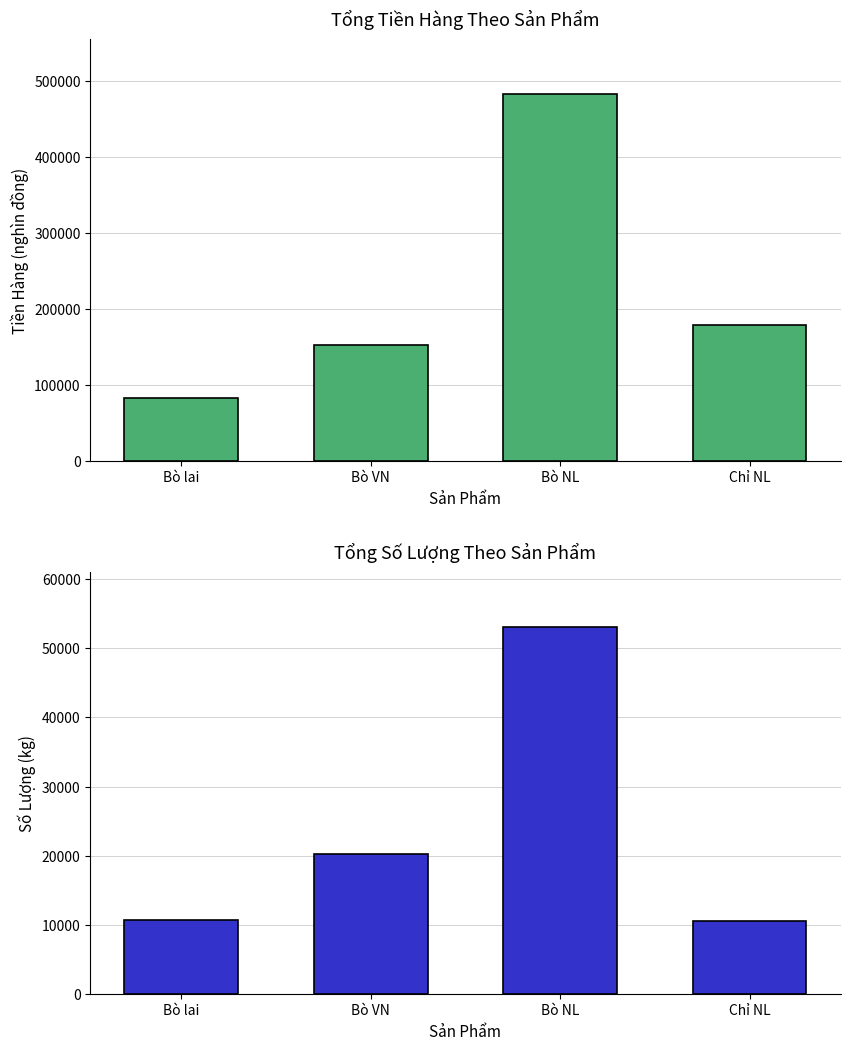

Which series has the largest range (max minus min)?

Tiền Hàng